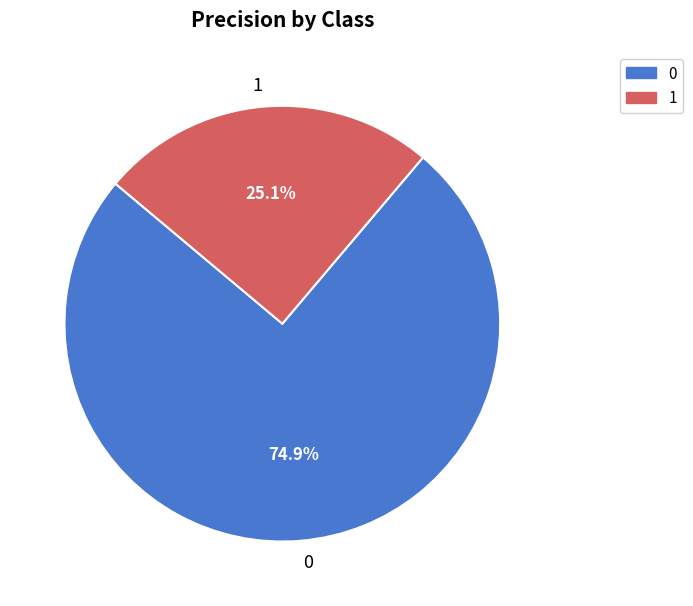

True or false: 1 accounts for 18% of the total.

False